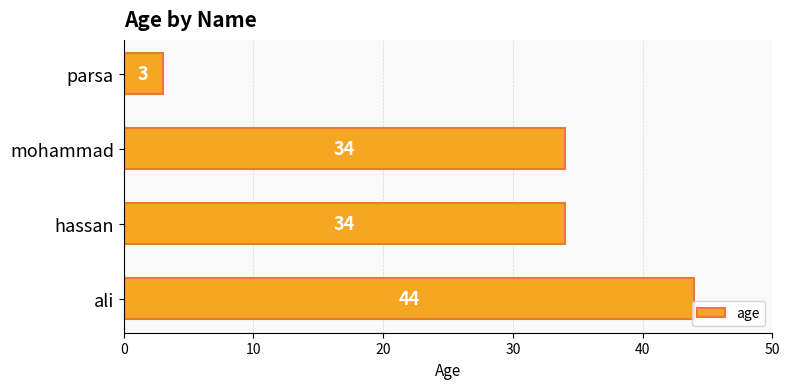

True or false: the data shows 3 at parsa.

True